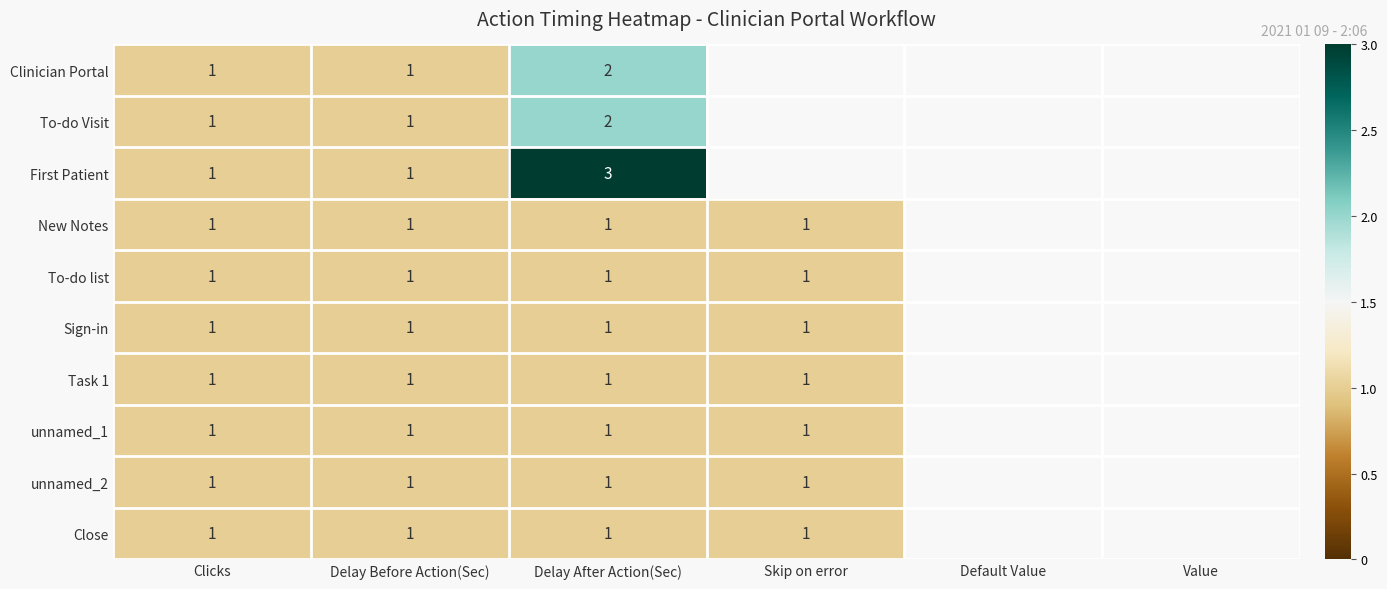

How many data points does each series have?

6